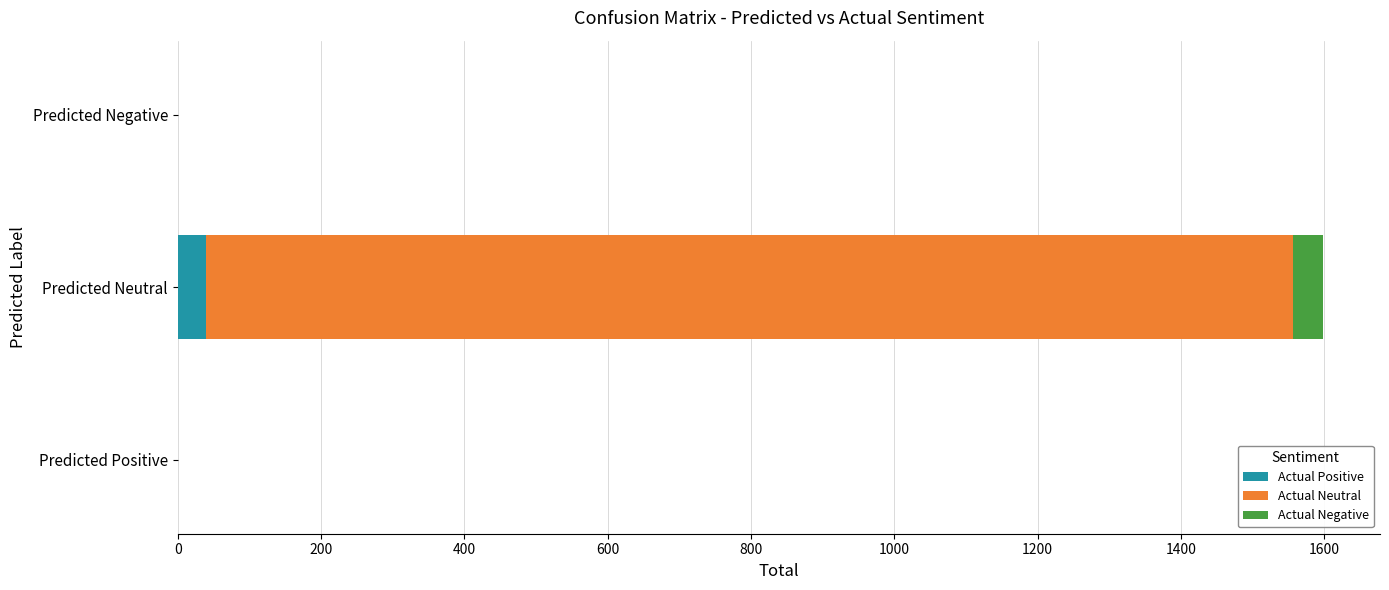

At which category is the sum across all series the highest?

Predicted Neutral